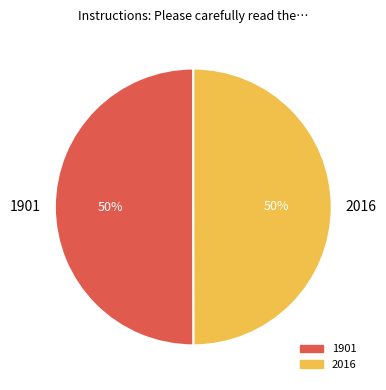

To the nearest percent, what portion does 1901 represent?

50%